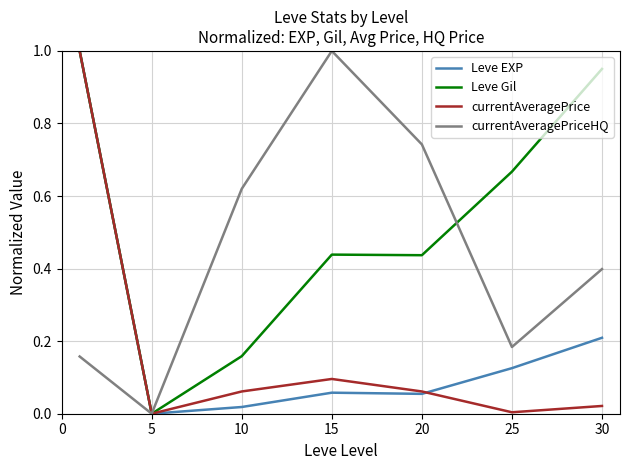

Which category has the lowest value in the Leve EXP series?

5